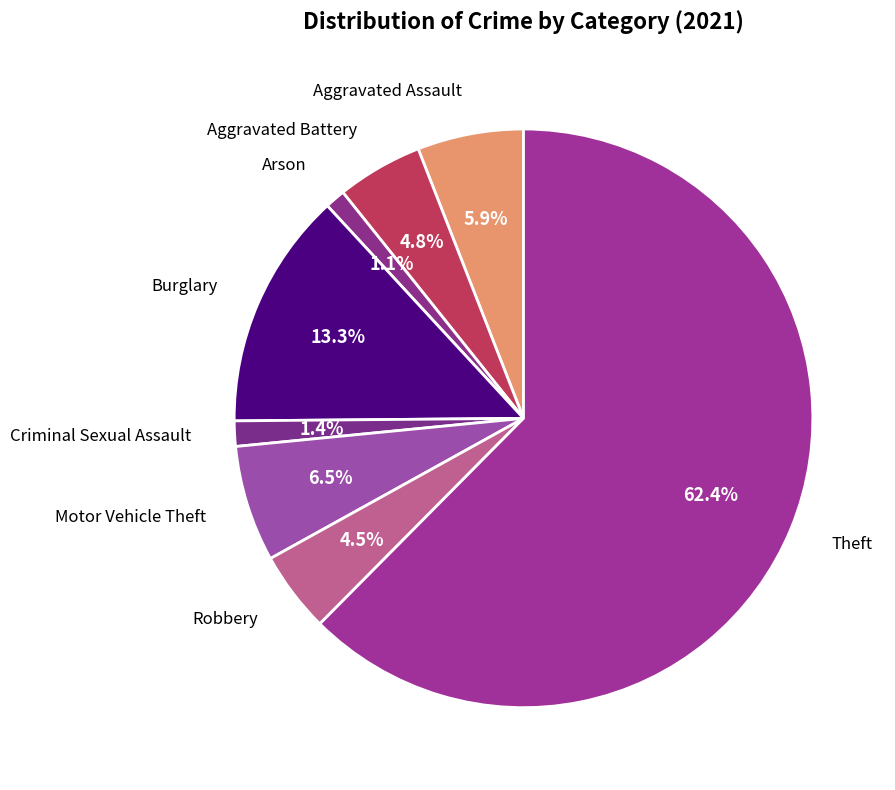

Rank the categories by value from lowest to highest.

Arson, Criminal Sexual Assault, Robbery, Aggravated Battery, Aggravated Assault, Motor Vehicle Theft, Burglary, Theft